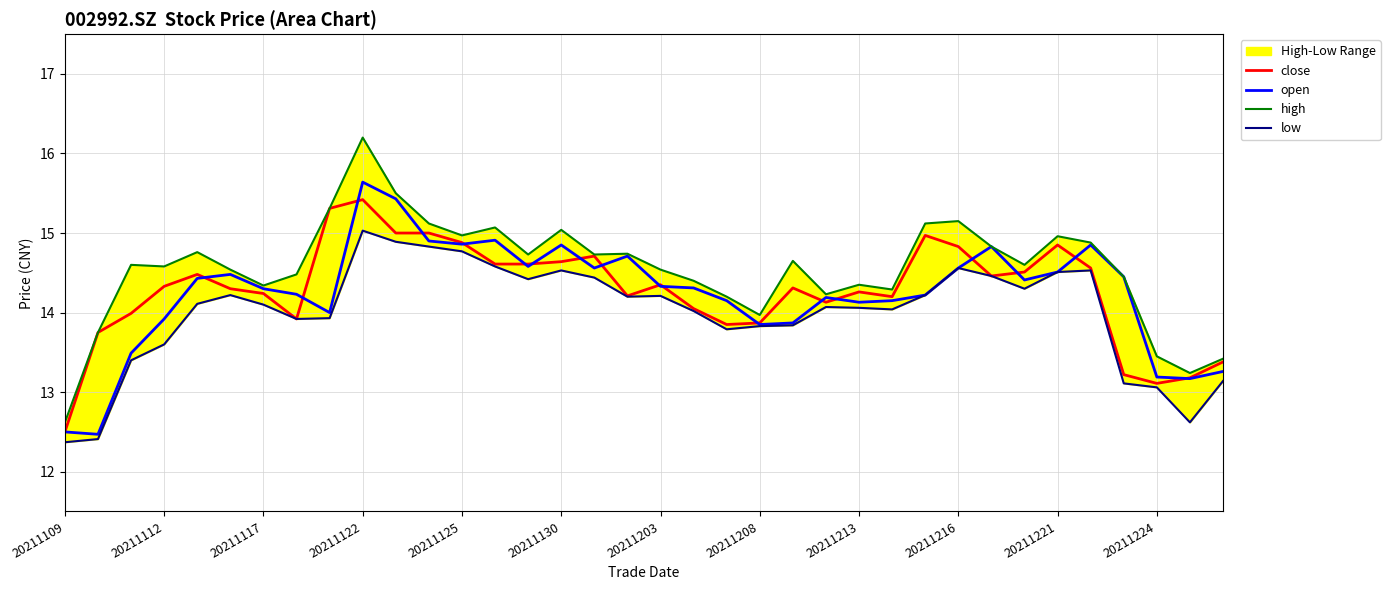

The value of close at 20211125 is 14.9. True or false?

True